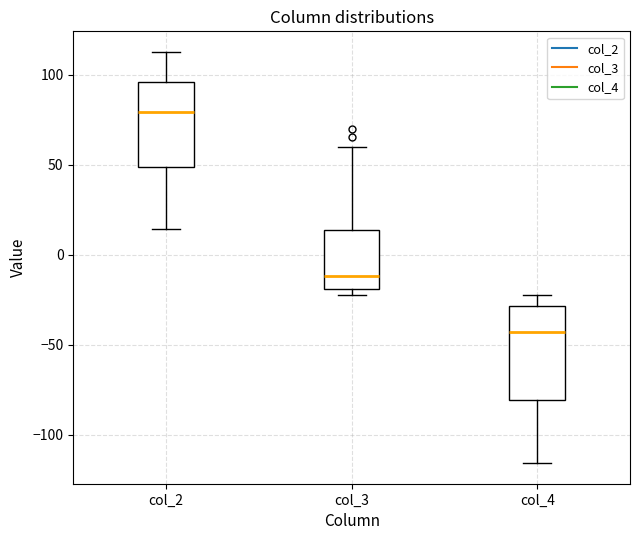

Where is the lower edge of the box for col_4 on the y-axis? The values are not printed on the chart, so give them approximately, as read against the axis.

-80